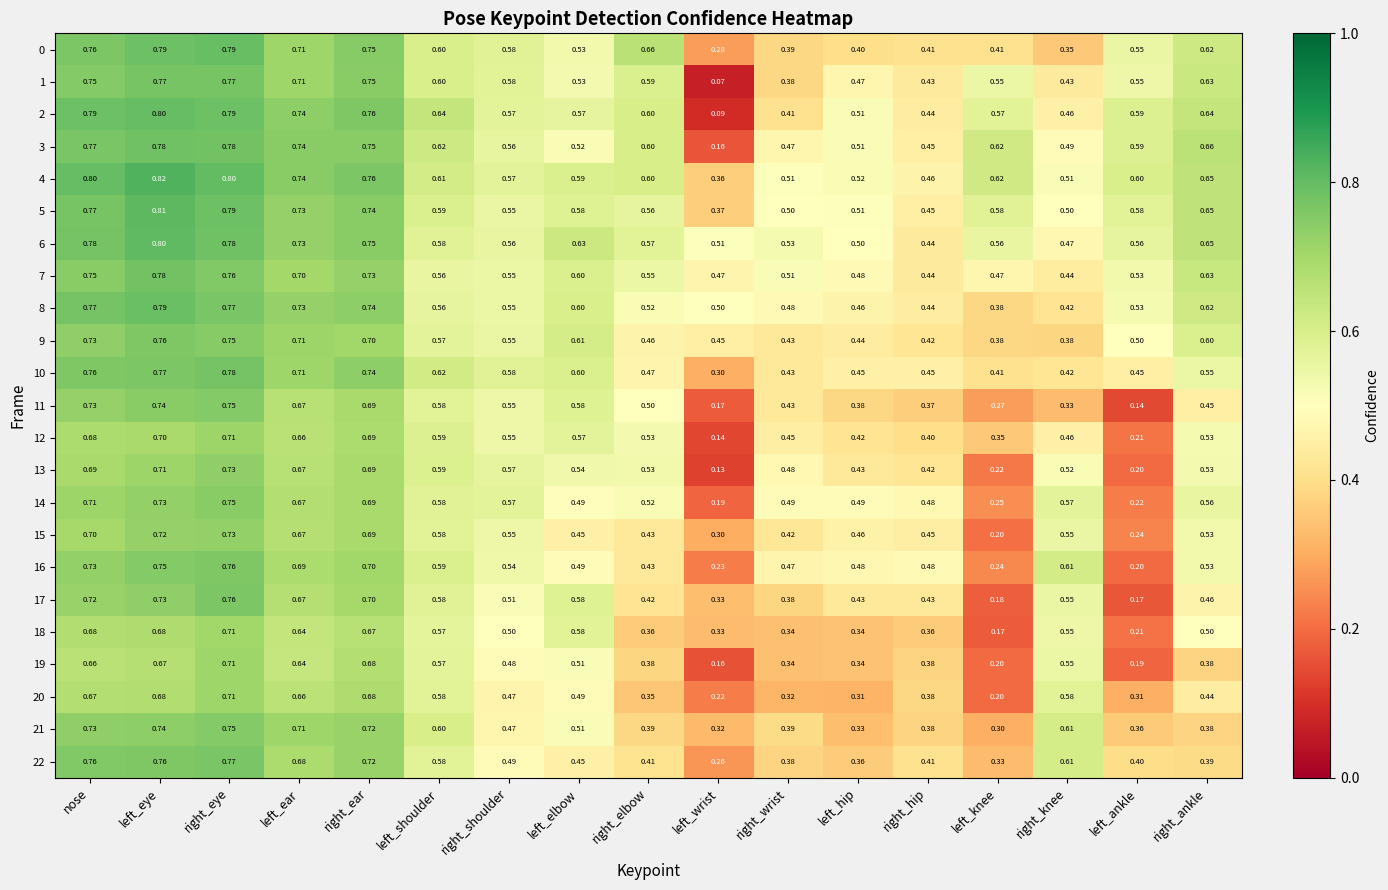

Which series has the largest range (max minus min)?

2